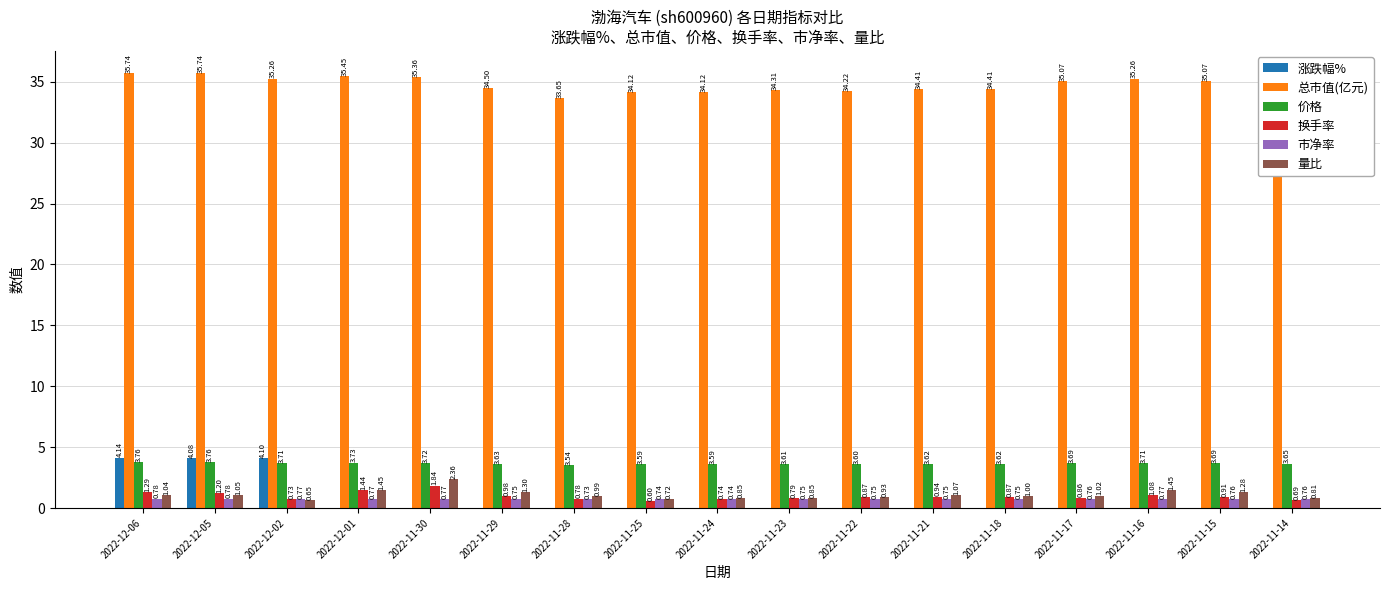

What is the sum of all 总市值(亿元) values?

591.4